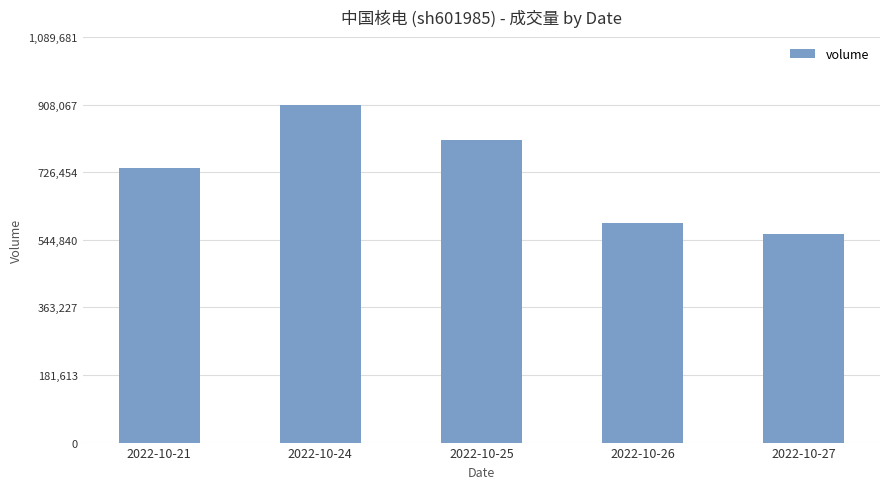

What value does the data have at 2022-10-24, to the nearest 50?

908050